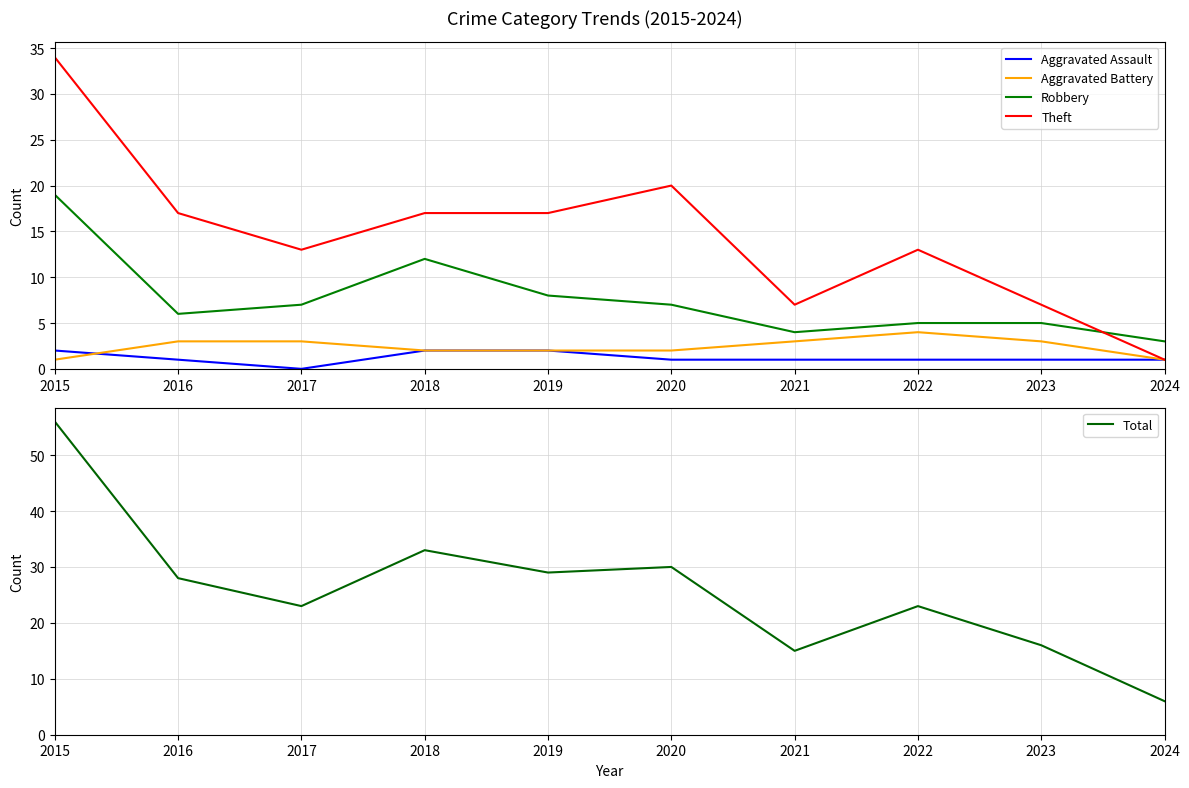

What are all the series names shown in the legend?

Aggravated Assault, Aggravated Battery, Robbery, Theft, Total